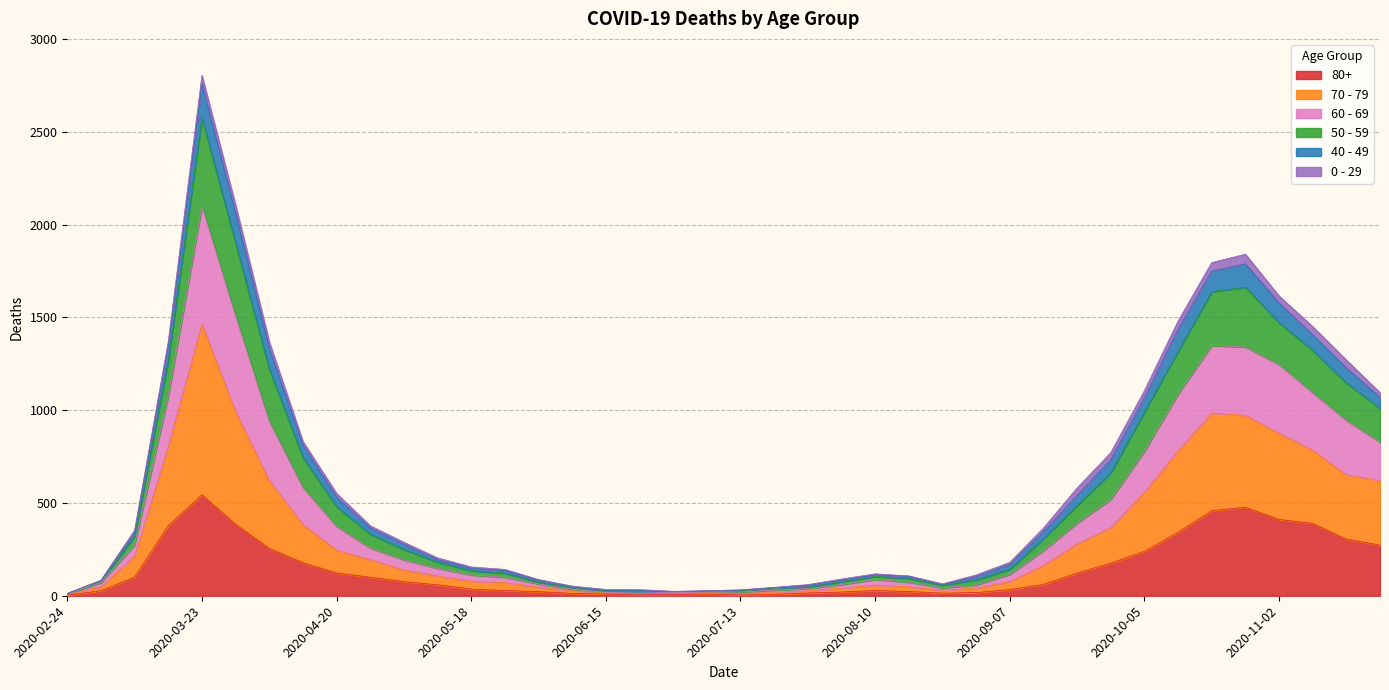

At which category is the sum across all series the highest?

2020-03-23